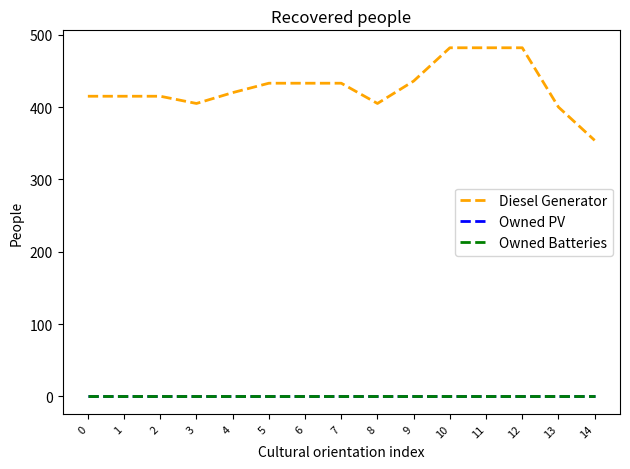

In Diesel Generator, how many points are lower than both neighbors (excluding endpoints)?

2